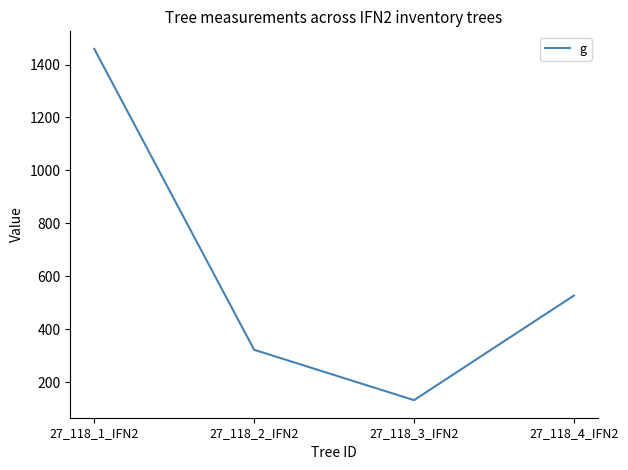

Count the number of data series in this chart.

1